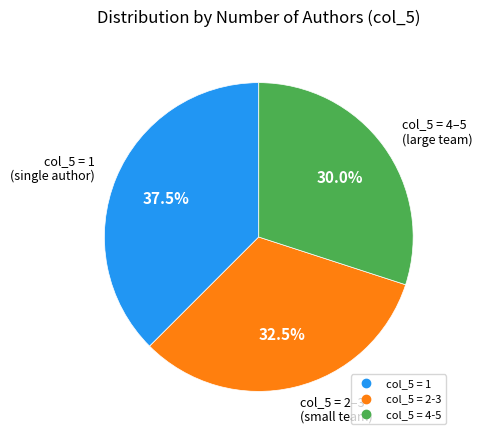

Is there a majority slice in this chart?

No